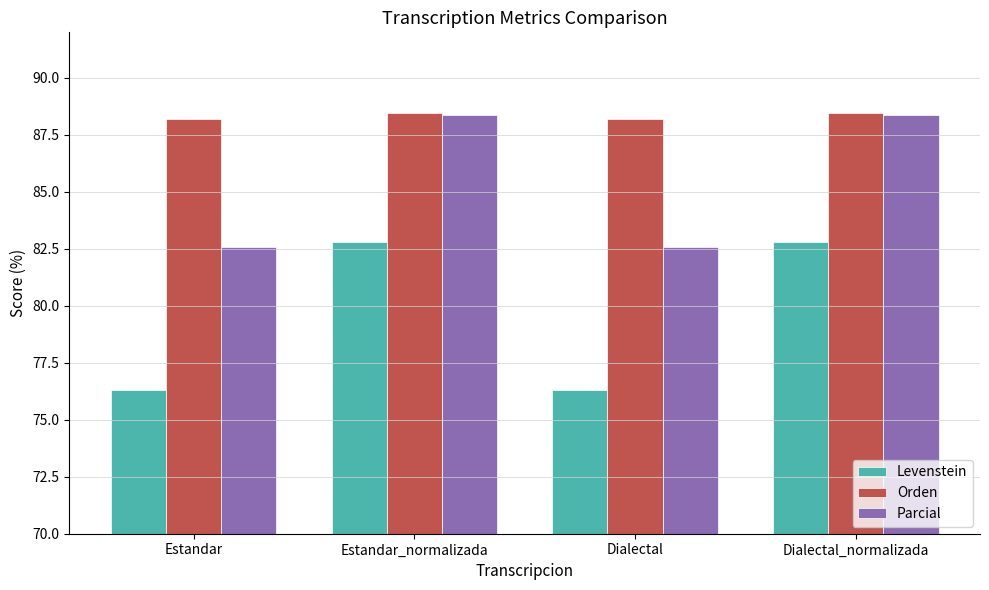

At how many categories does at least one series exceed 78?

4